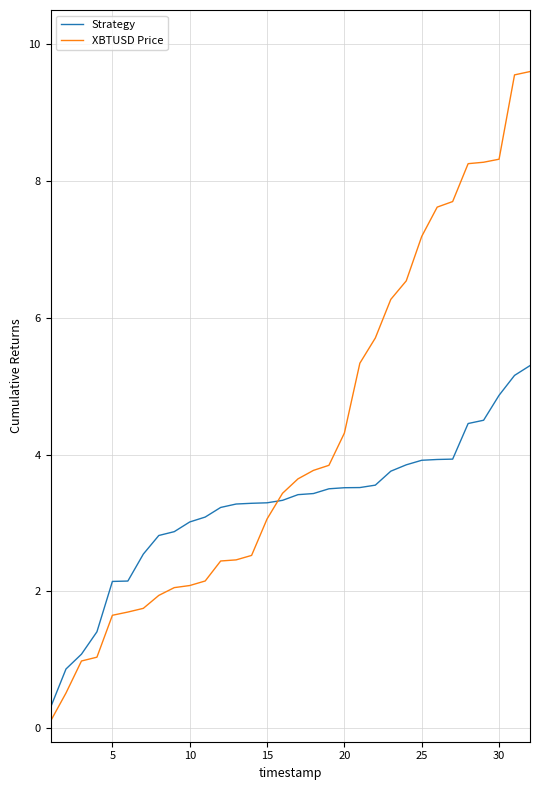

True or false: XBTUSD Price and Strategy cross at least once.

True